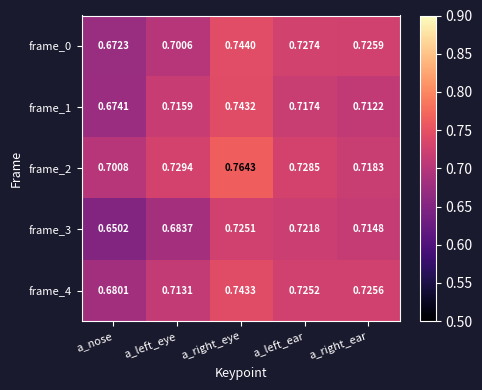

Which category has the highest value across all series?

a_right_eye